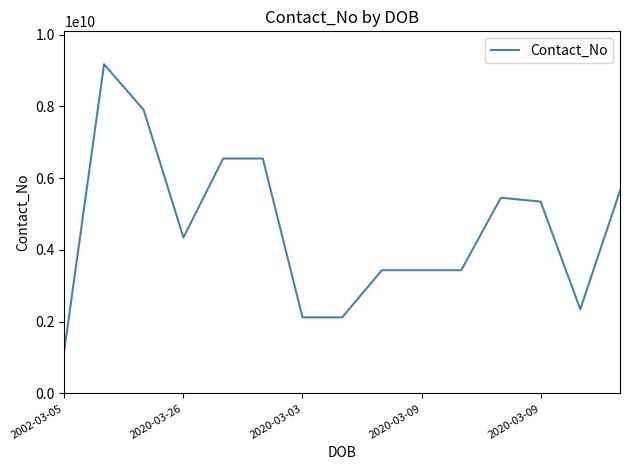

Reading left to right, what are all the values shown in this chart?

1212122121	9174008251	7898156666	4343434343	6546464474	6546464474	2121212121	2121212121	3434343434	3434343434	3434343434	5454545454	5345354335	2345355355	5645666466